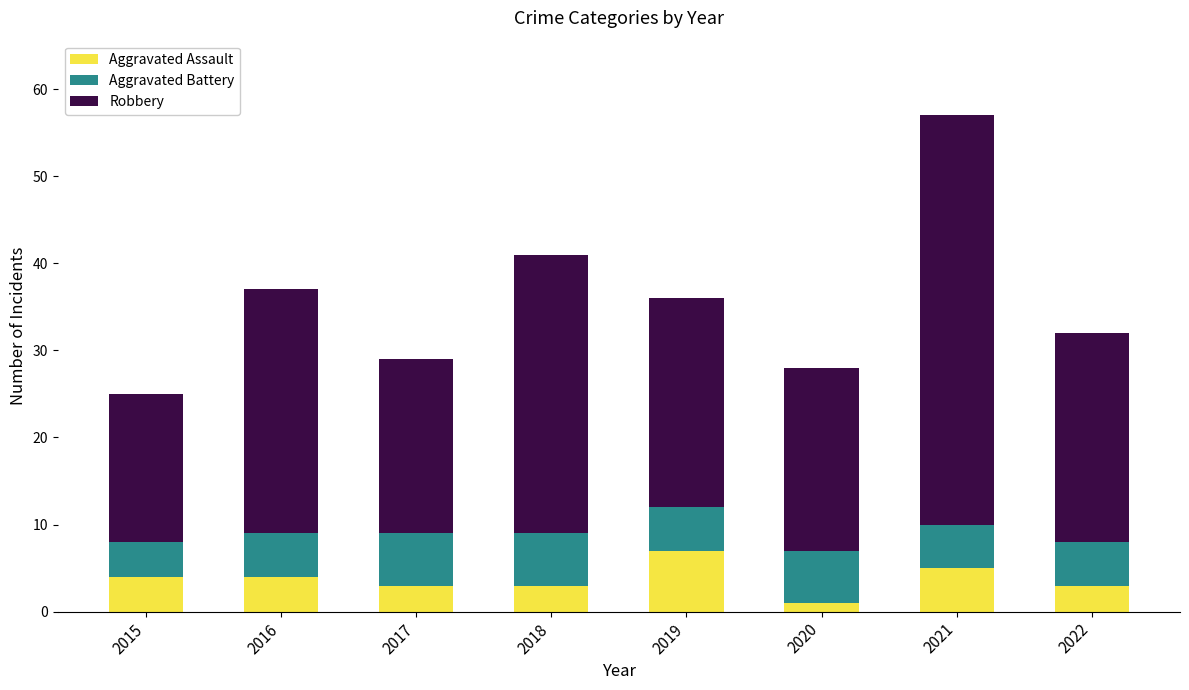

Reading left to right, list the values for the Aggravated Assault series.

4	4	3	3	7	1	5	3